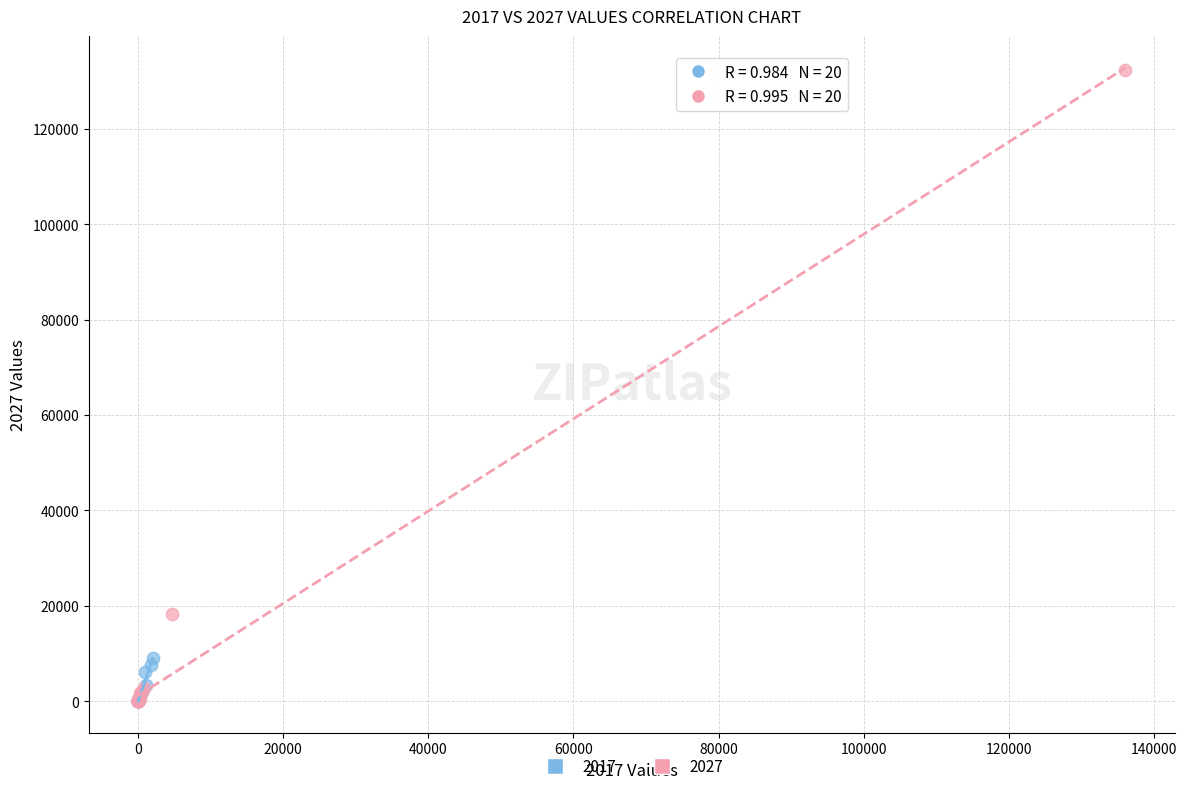

Which series contains the highest Y value?

2027